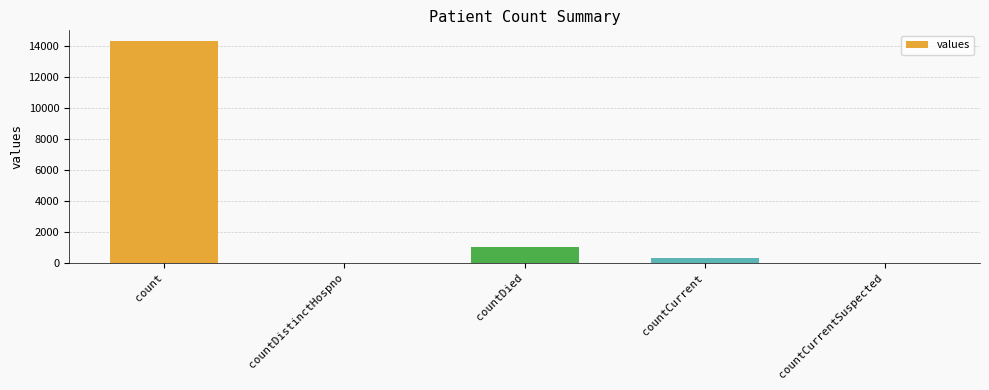

Is it true that the value at countDistinctHospno is -9147?

False